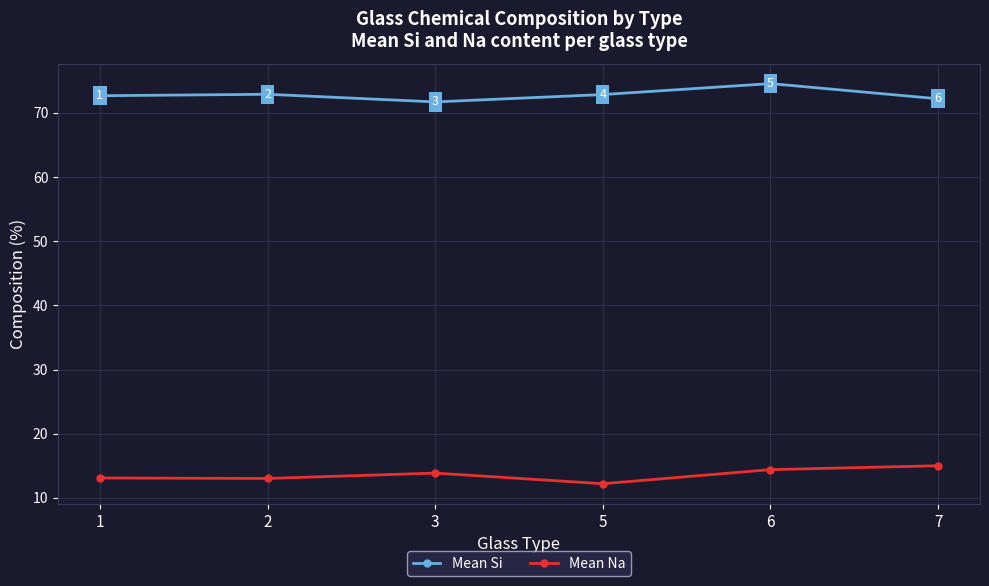

Where is the first local maximum for Mean Si?

2